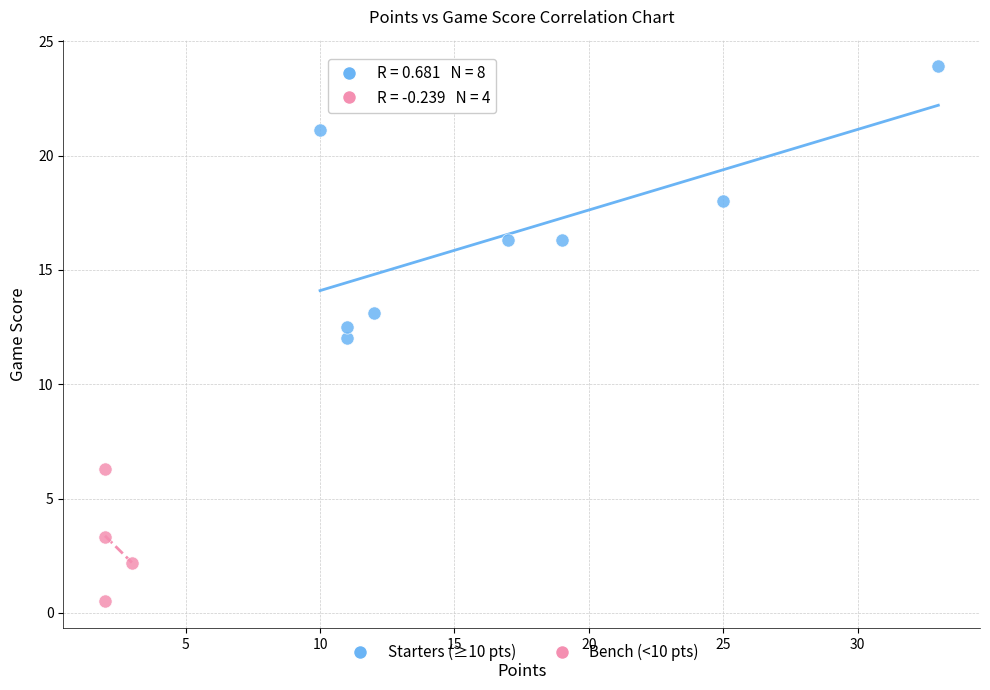

Which series contains the lowest Y value?

Bench (<10 pts)